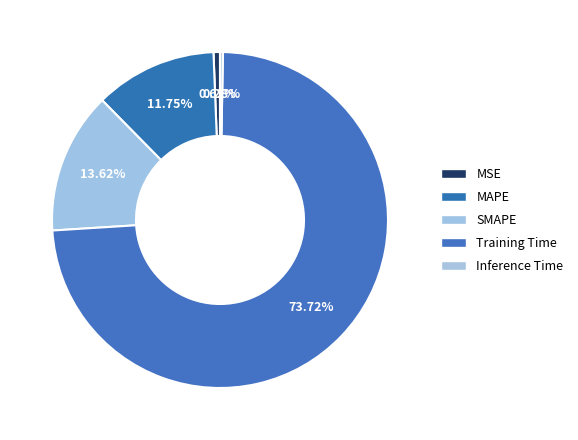

How many segments does this pie chart have?

5